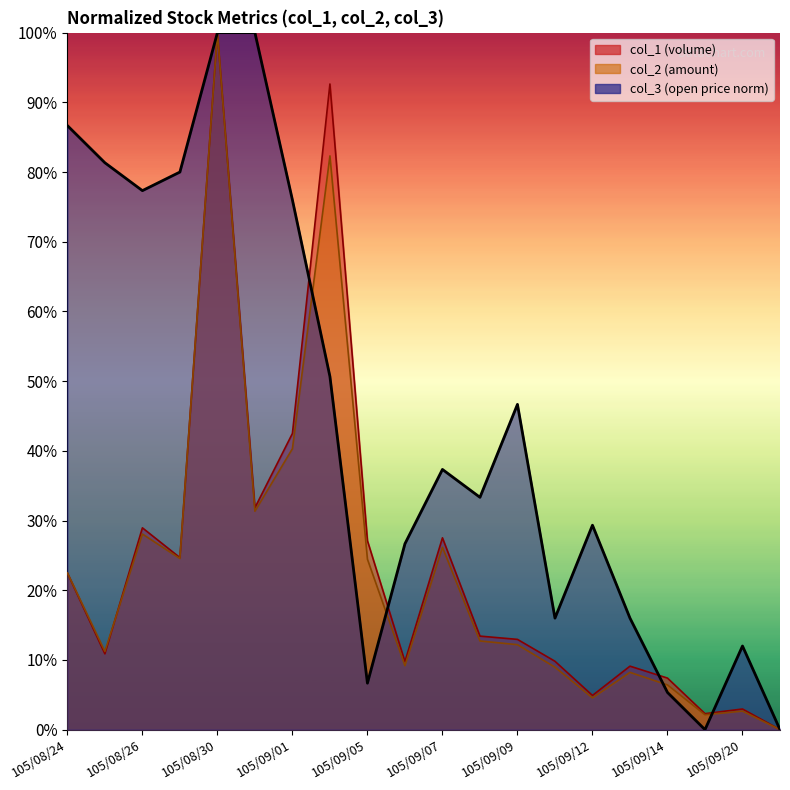

Where do col_3 and col_1 first cross each other?

105/09/01 and 105/09/02